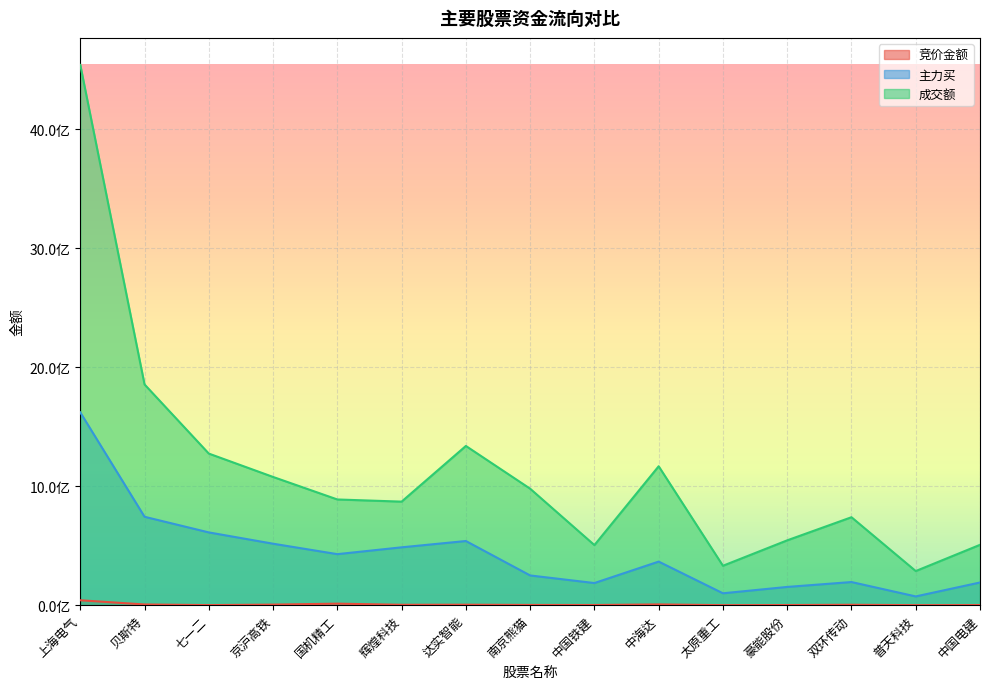

How many values in the 竞价金额 series are below 3282032?

7